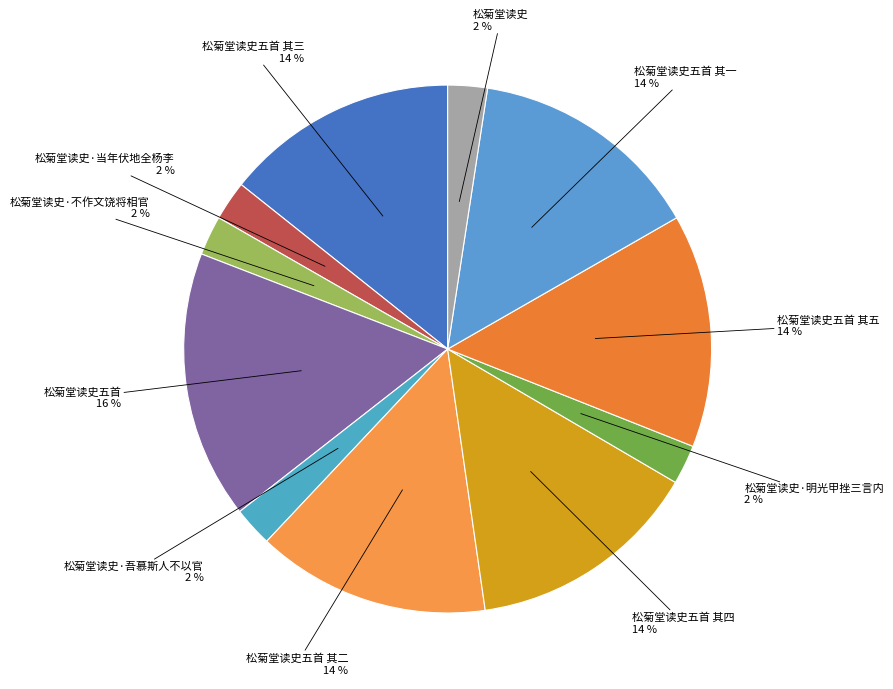

Combined, do 松菊堂读史五首 其一 and 松菊堂读史五首 其四 account for over 50%?

No